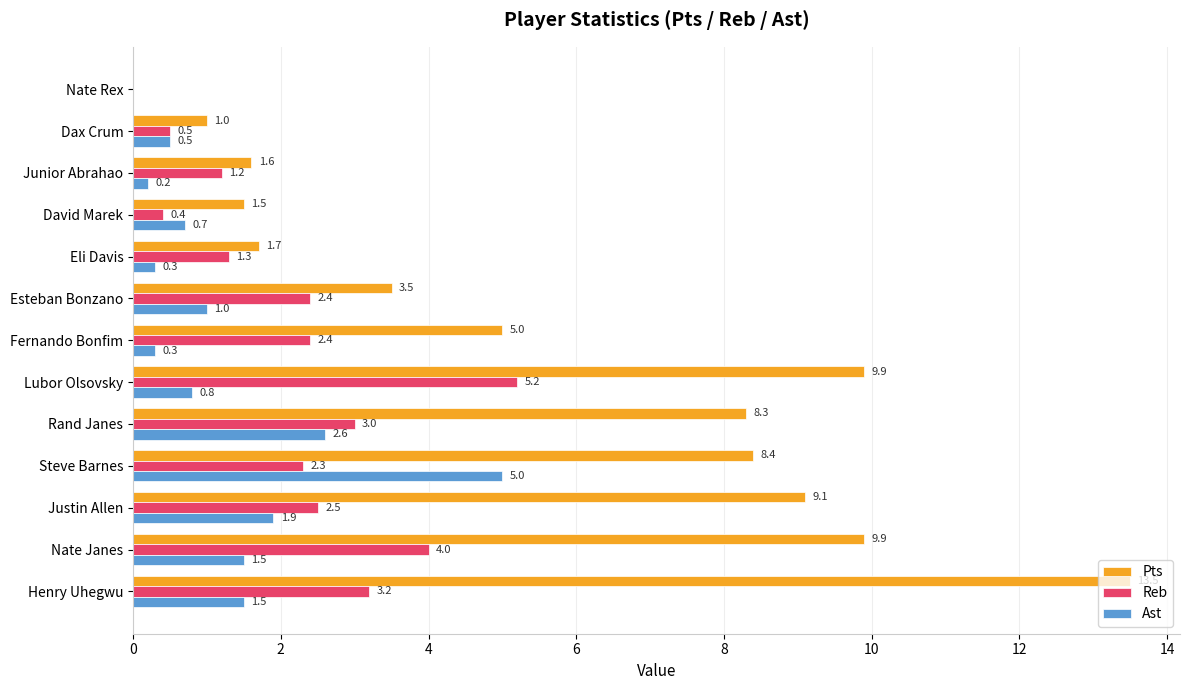

Between Fernando Bonfim and Eli Davis, which series saw the biggest shift?

Pts